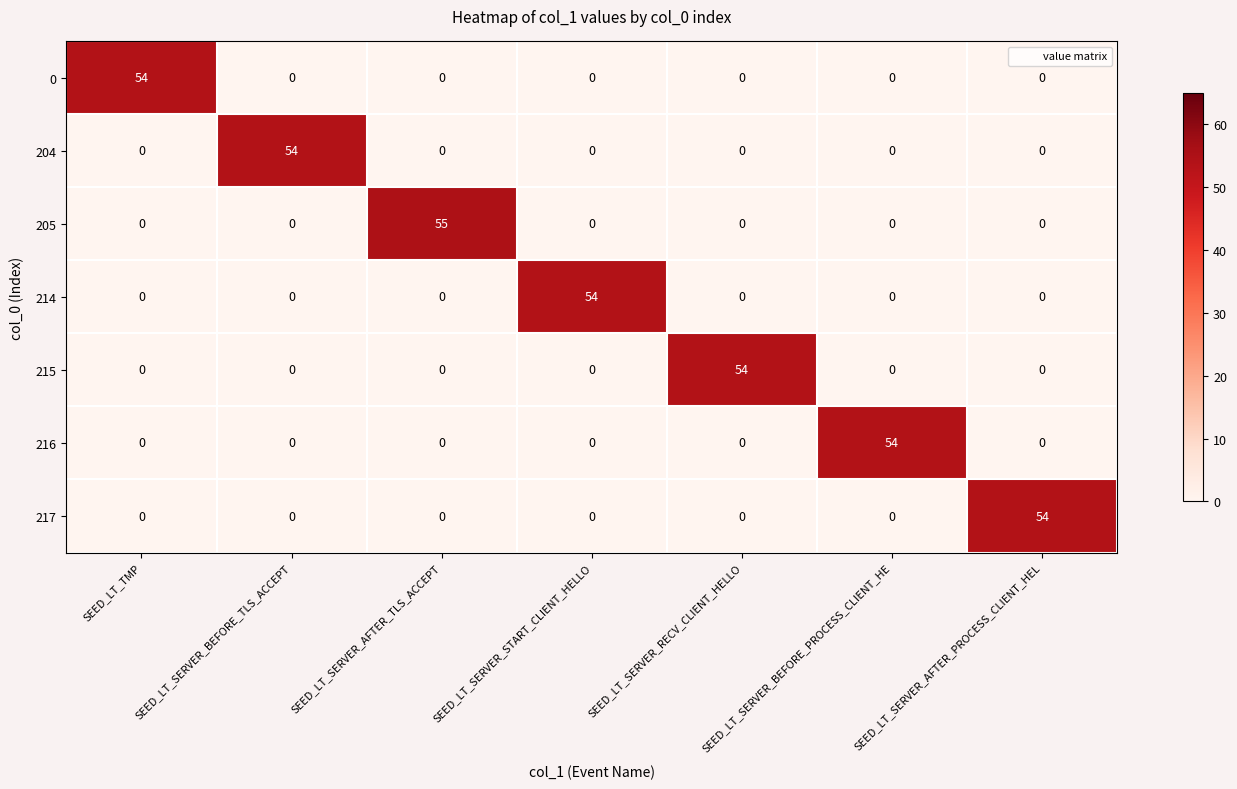

The 205 series shows 23 at SEED_LT_TMP. True or false?

False